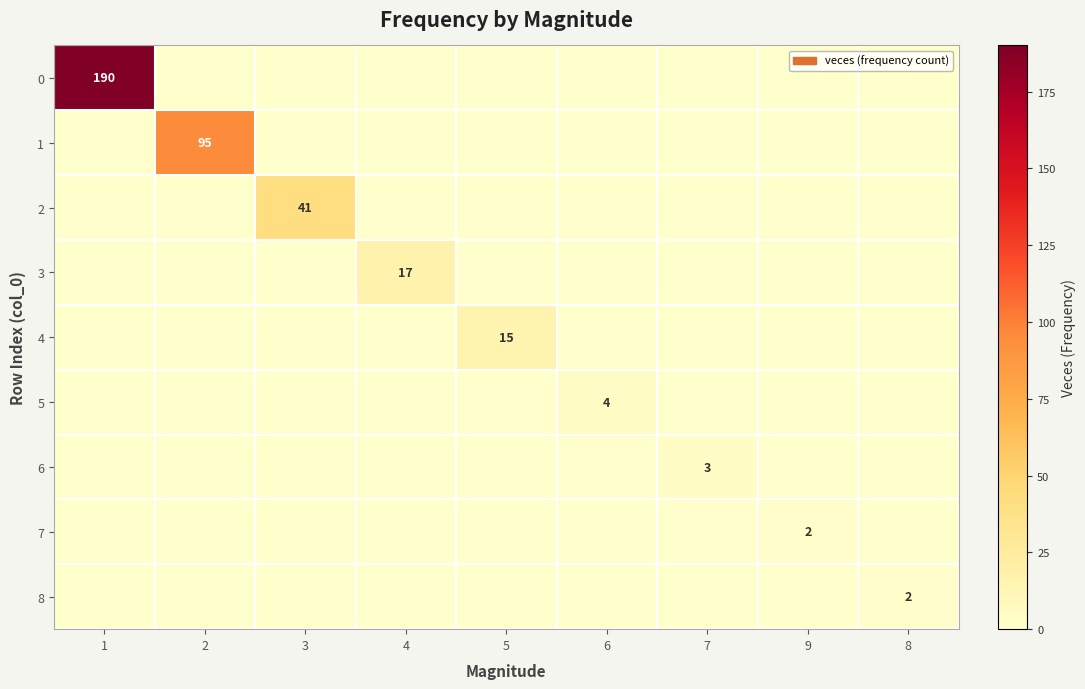

Rank the series at 4 from highest to lowest value.

3, 0, 1, 2, 4, 5, 6, 7, 8